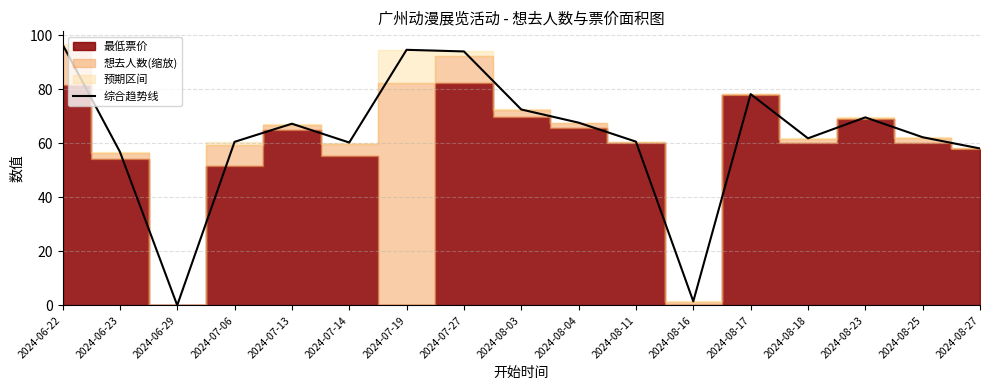

The chart shows a value of 29.7 at 2024-08-11. True or false?

False